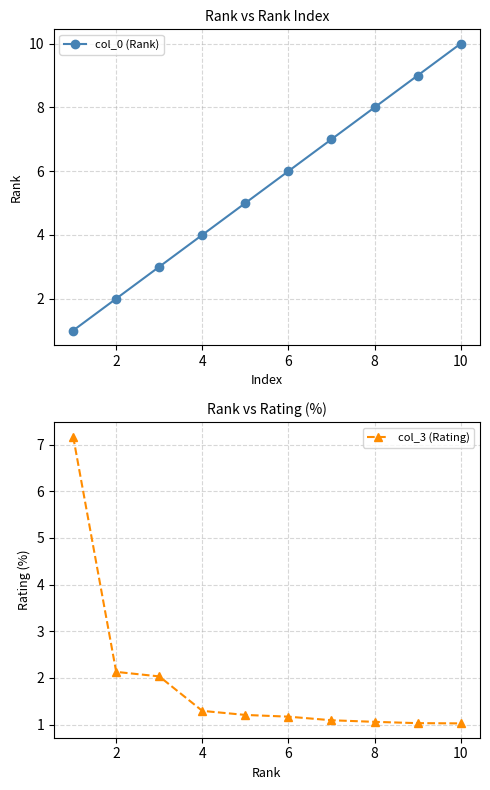

True or false: col_3 (Rating) has a value of 1.8 at 8.

False